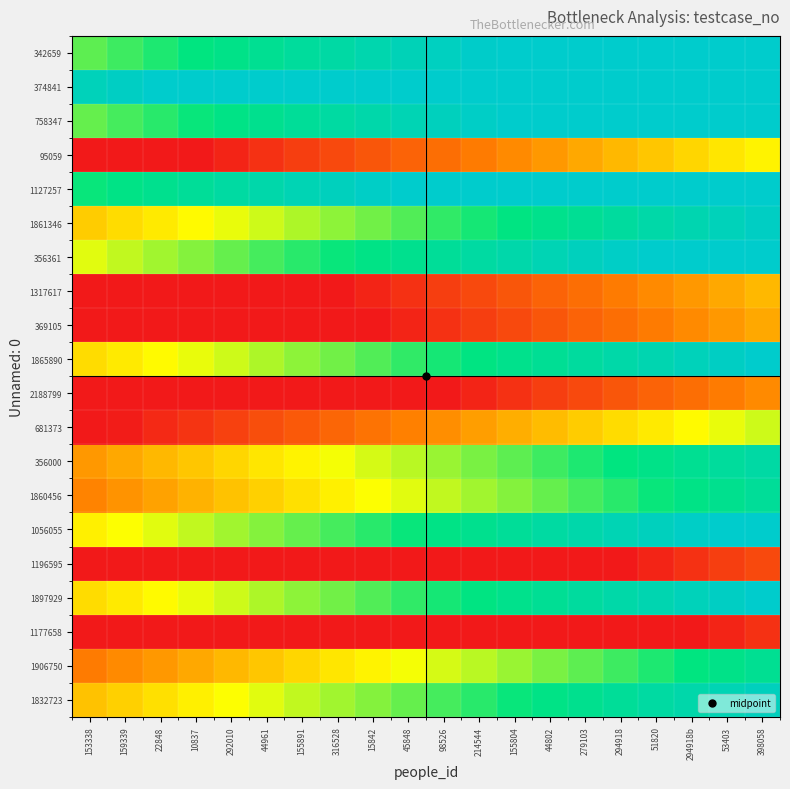

Reading left to right, extract all data points from this chart.

342659: 153338=66	159339=69	22848=72	10837=75	292010=78	44961=81	155891=84	316528=87	15842=90	45848=93	98526=96	214544=99	155804=100	44802=100	279103=100	294918=100	51820=100	294918b=100	53403=100	398058=100
374841: 153338=94	159339=97	22848=100	10837=100	292010=100	44961=100	155891=100	316528=100	15842=100	45848=100	98526=100	214544=100	155804=100	44802=100	279103=100	294918=100	51820=100	294918b=100	53403=100	398058=100
758347: 153338=65	159339=68	22848=71	10837=74	292010=77	44961=80	155891=83	316528=86	15842=89	45848=92	98526=95	214544=98	155804=100	44802=100	279103=100	294918=100	51820=100	294918b=100	53403=100	398058=100
95059: 153338=0	159339=0	22848=0	10837=0	292010=3	44961=6	155891=9	316528=12	15842=15	45848=18	98526=21	214544=24	155804=27	44802=30	279103=33	294918=36	51820=39	294918b=42	53403=45	398058=48
1127257: 153338=74	159339=77	22848=80	10837=83	292010=86	44961=89	155891=92	316528=95	15842=98	45848=100	98526=100	214544=100	155804=100	44802=100	279103=100	294918=100	51820=100	294918b=100	53403=100	398058=100
1861346: 153338=40	159339=43	22848=46	10837=49	292010=52	44961=55	155891=58	316528=61	15842=64	45848=67	98526=70	214544=73	155804=76	44802=79	279103=82	294918=85	51820=88	294918b=91	53403=94	398058=97
356361: 153338=53	159339=56	22848=59	10837=62	292010=65	44961=68	155891=71	316528=74	15842=77	45848=80	98526=83	214544=86	155804=89	44802=92	279103=95	294918=98	51820=100	294918b=100	53403=100	398058=100
1317617: 153338=0	159339=0	22848=0	10837=0	292010=0	44961=0	155891=0	316528=0	15842=3	45848=6	98526=9	214544=12	155804=15	44802=18	279103=21	294918=24	51820=27	294918b=30	53403=33	398058=36
369105: 153338=0	159339=0	22848=0	10837=0	292010=0	44961=0	155891=0	316528=0	15842=0	45848=3	98526=6	214544=9	155804=12	44802=15	279103=18	294918=21	51820=24	294918b=27	53403=30	398058=33
1865890: 153338=43	159339=46	22848=49	10837=52	292010=55	44961=58	155891=61	316528=64	15842=67	45848=70	98526=73	214544=76	155804=79	44802=82	279103=85	294918=88	51820=91	294918b=94	53403=97	398058=100
2188799: 153338=0	159339=0	22848=0	10837=0	292010=0	44961=0	155891=0	316528=0	15842=0	45848=0	98526=0	214544=3	155804=6	44802=9	279103=12	294918=15	51820=18	294918b=21	53403=24	398058=27
681373: 153338=0	159339=1	22848=4	10837=7	292010=10	44961=13	155891=16	316528=19	15842=22	45848=25	98526=28	214544=31	155804=34	44802=37	279103=40	294918=43	51820=46	294918b=49	53403=52	398058=55
356000: 153338=30	159339=33	22848=36	10837=39	292010=42	44961=45	155891=48	316528=51	15842=54	45848=57	98526=60	214544=63	155804=66	44802=69	279103=72	294918=75	51820=78	294918b=81	53403=84	398058=87
1860456: 153338=26	159339=29	22848=32	10837=35	292010=38	44961=41	155891=44	316528=47	15842=50	45848=53	98526=56	214544=59	155804=62	44802=65	279103=68	294918=71	51820=74	294918b=77	53403=80	398058=83
1056055: 153338=47	159339=50	22848=53	10837=56	292010=59	44961=62	155891=65	316528=68	15842=71	45848=74	98526=77	214544=80	155804=83	44802=86	279103=89	294918=92	51820=95	294918b=98	53403=100	398058=100
1196595: 153338=0	159339=0	22848=0	10837=0	292010=0	44961=0	155891=0	316528=0	15842=0	45848=0	98526=0	214544=0	155804=0	44802=0	279103=0	294918=0	51820=3	294918b=6	53403=9	398058=12
1897929: 153338=43	159339=46	22848=49	10837=52	292010=55	44961=58	155891=61	316528=64	15842=67	45848=70	98526=73	214544=76	155804=79	44802=82	279103=85	294918=88	51820=91	294918b=94	53403=97	398058=100
1177658: 153338=0	159339=0	22848=0	10837=0	292010=0	44961=0	155891=0	316528=0	15842=0	45848=0	98526=0	214544=0	155804=0	44802=0	279103=0	294918=0	51820=0	294918b=0	53403=3	398058=6
1906750: 153338=24	159339=27	22848=30	10837=33	292010=36	44961=39	155891=42	316528=45	15842=48	45848=51	98526=54	214544=57	155804=60	44802=63	279103=66	294918=69	51820=72	294918b=75	53403=78	398058=81
1832723: 153338=38	159339=41	22848=44	10837=47	292010=50	44961=53	155891=56	316528=59	15842=62	45848=65	98526=68	214544=71	155804=74	44802=77	279103=80	294918=83	51820=86	294918b=89	53403=92	398058=95